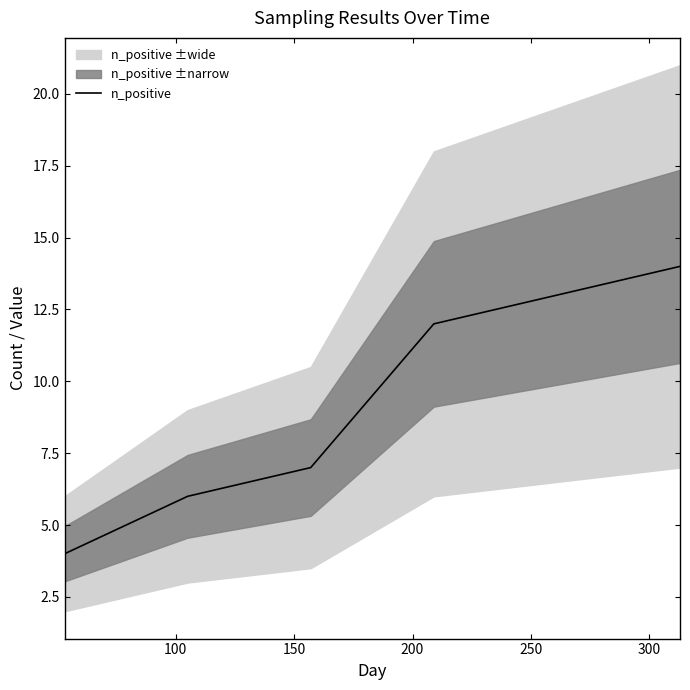

What is the lowest value of the n_positive series?

4